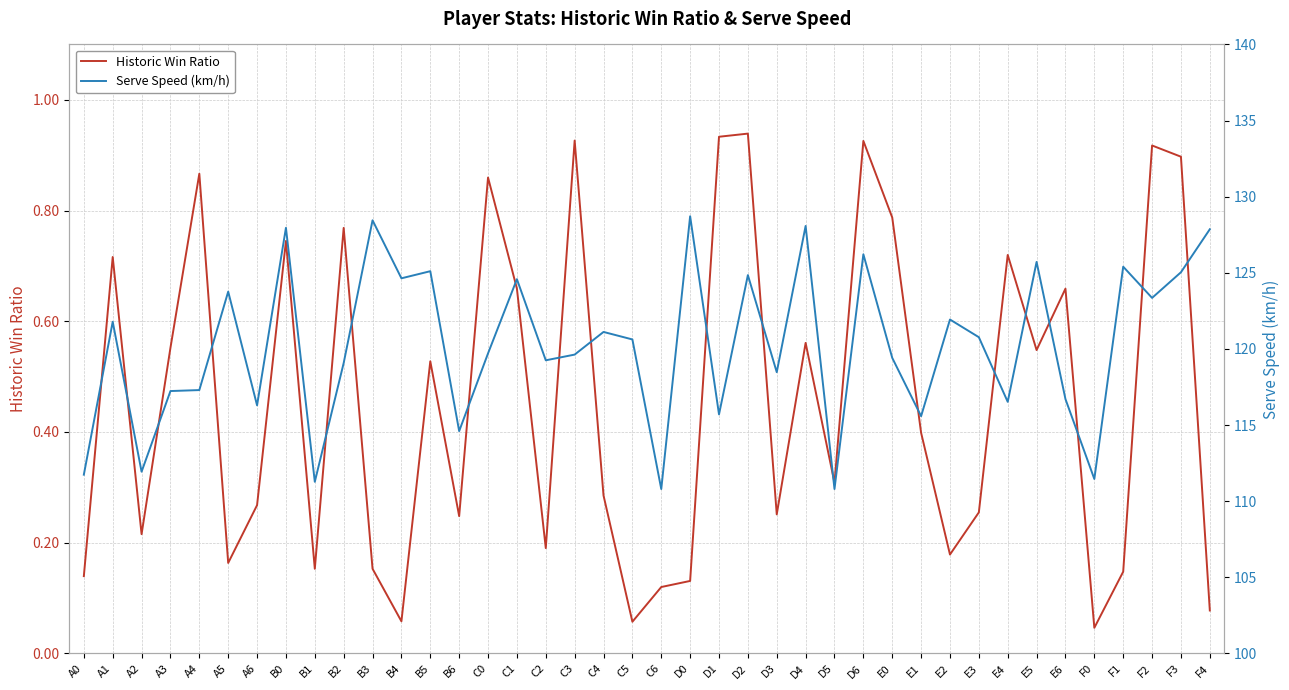

Which series has the widest spread of values?

Serve Speed (km/h)